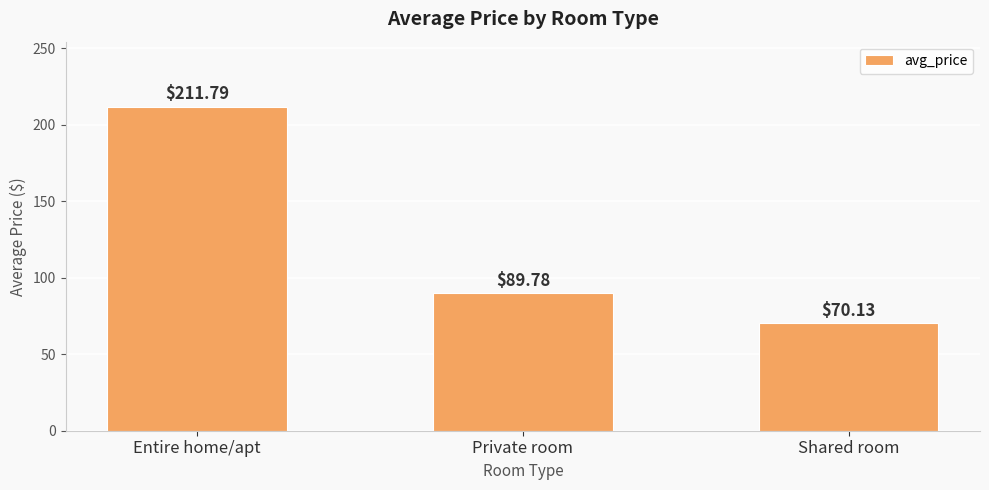

What is the sum of the values at Shared room and Private room?

159.9